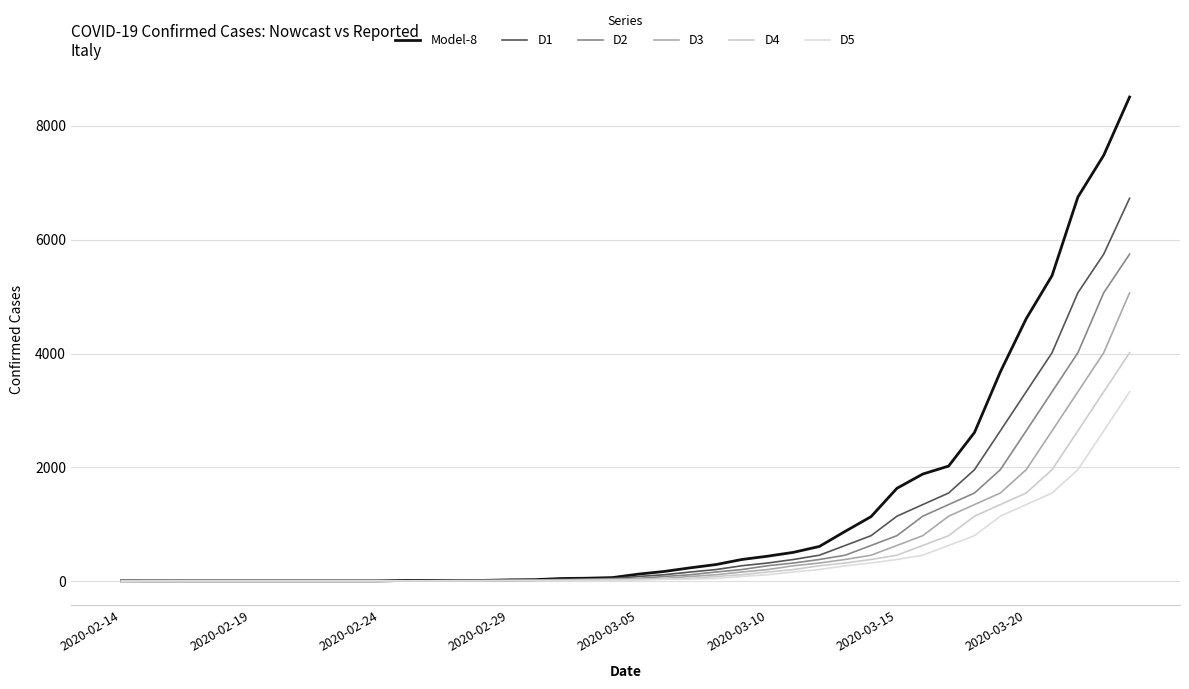

Does the chart have visible grid lines?

Yes